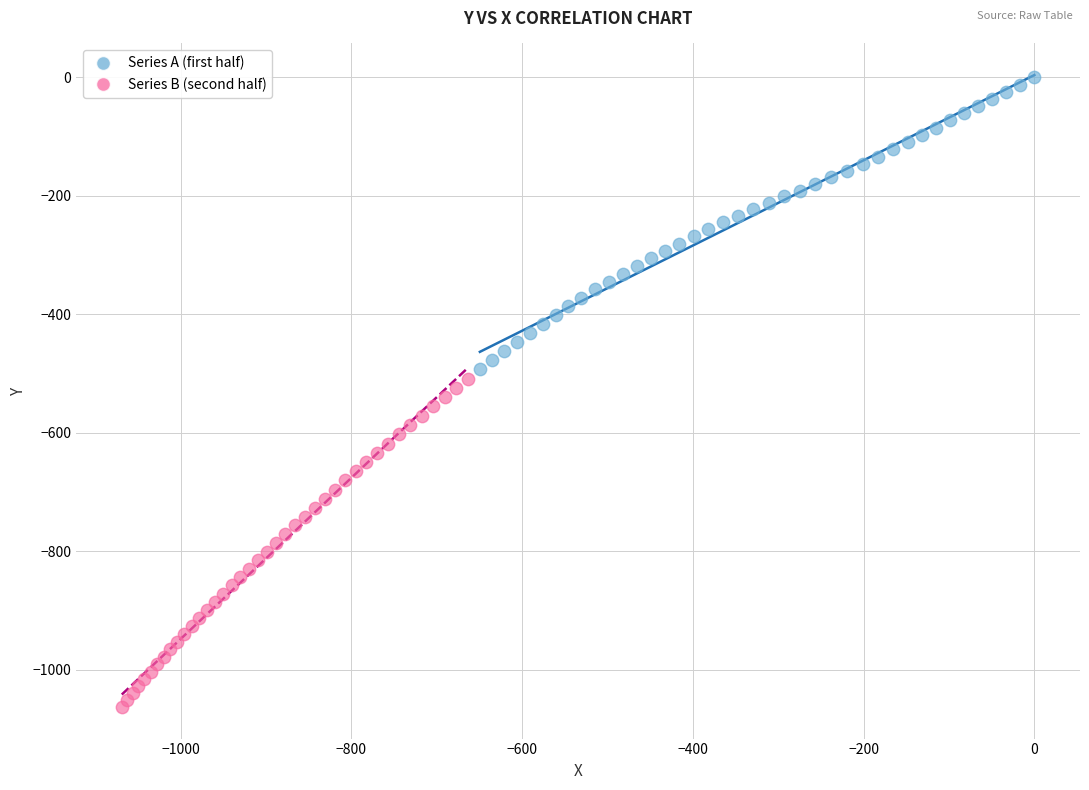

Which series contains the lowest Y value?

Series B (second half)